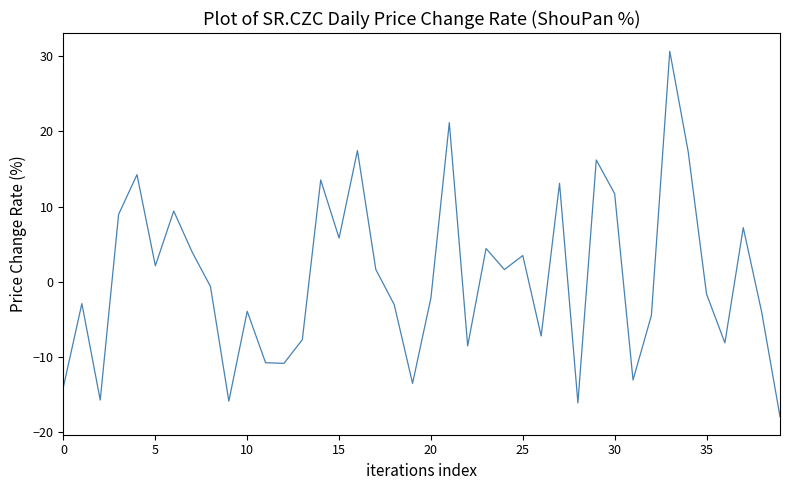

What is the minimum value shown in the chart?

-17.9